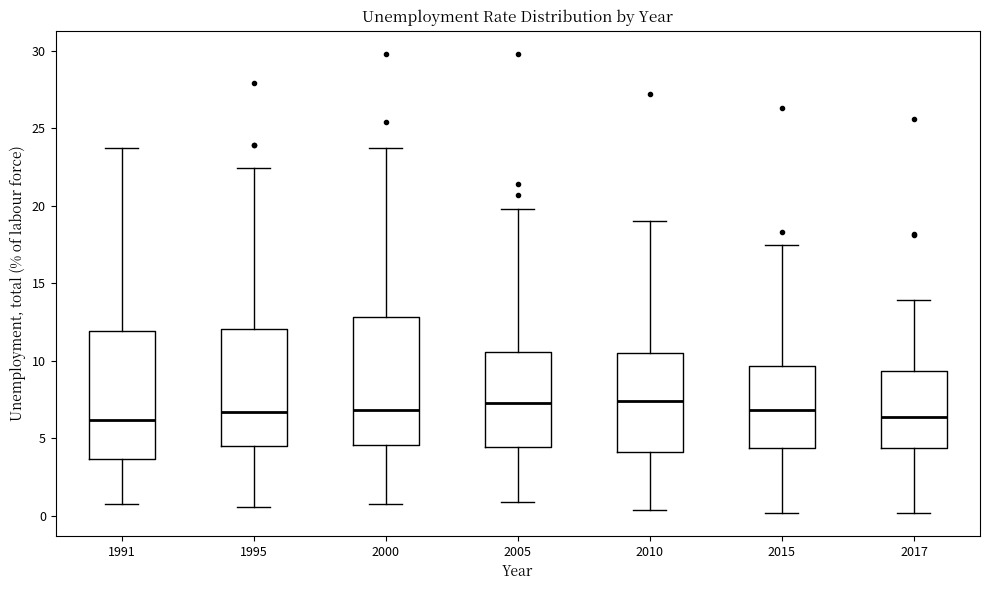

Reading left to right, transcribe this box plot: for each box, give where its median line is, the range the box spans, and where its two whiskers end, as read against the y-axis. The values are not printed on the chart, so give them approximately, as read against the axis.

1991: median 6.0, box 3.5 to 12.0, whiskers 1.0 to 23.5
1995: median 6.5, box 4.5 to 12.0, whiskers 0.5 to 22.5
2000: median 7.0, box 4.5 to 13.0, whiskers 1.0 to 23.5
2005: median 7.5, box 4.5 to 10.5, whiskers 1.0 to 20.0
2010: median 7.5, box 4.0 to 10.5, whiskers 0.5 to 19.0
2015: median 7.0, box 4.5 to 9.5, whiskers 0.0 to 17.5
2017: median 6.5, box 4.5 to 9.5, whiskers 0.0 to 14.0